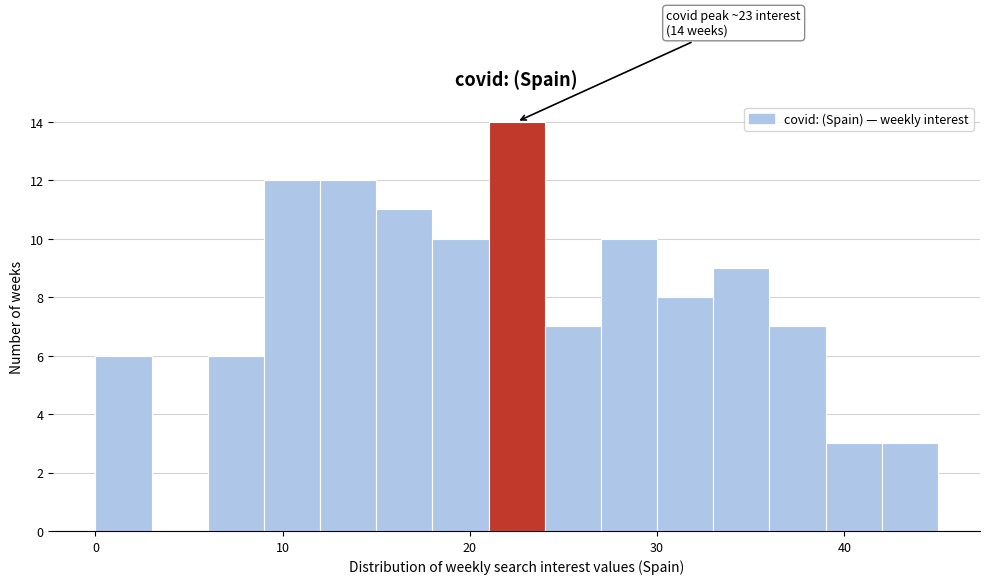

Read against the x-axis, roughly where is the centre of the tallest bar?

23